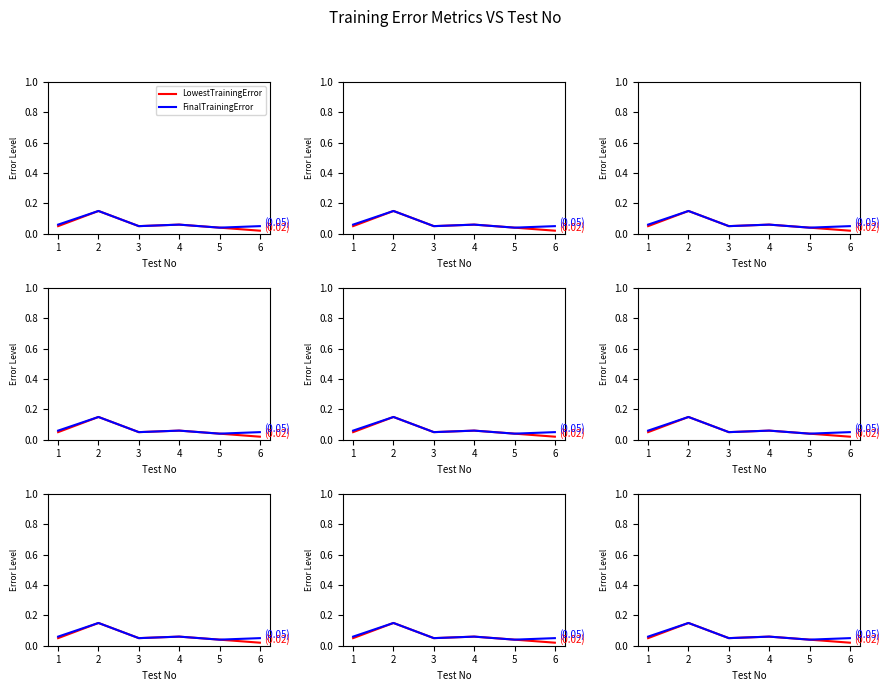

Between 4 and 3, which is larger?

4